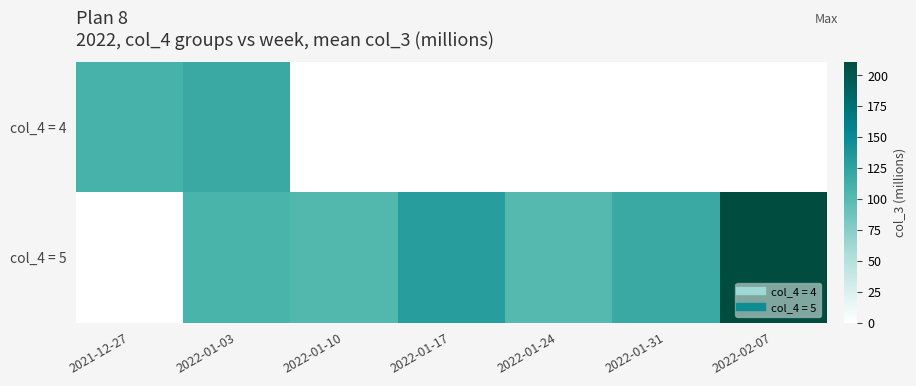

Which series has the widest spread of values?

col_4 = 5